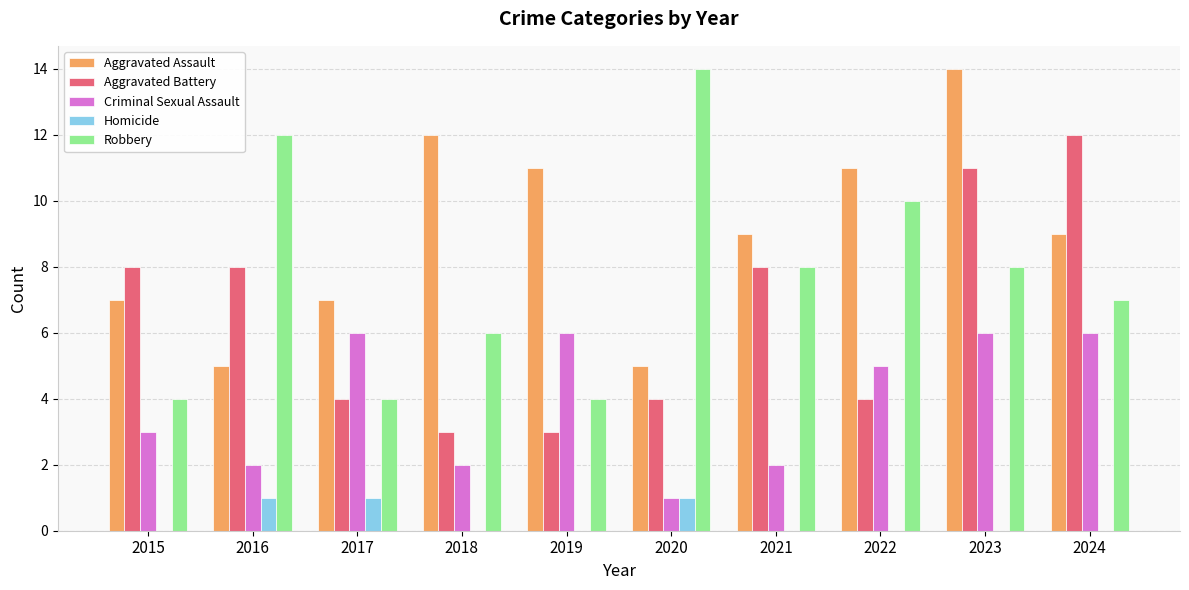

Count the number of categories in the chart.

10